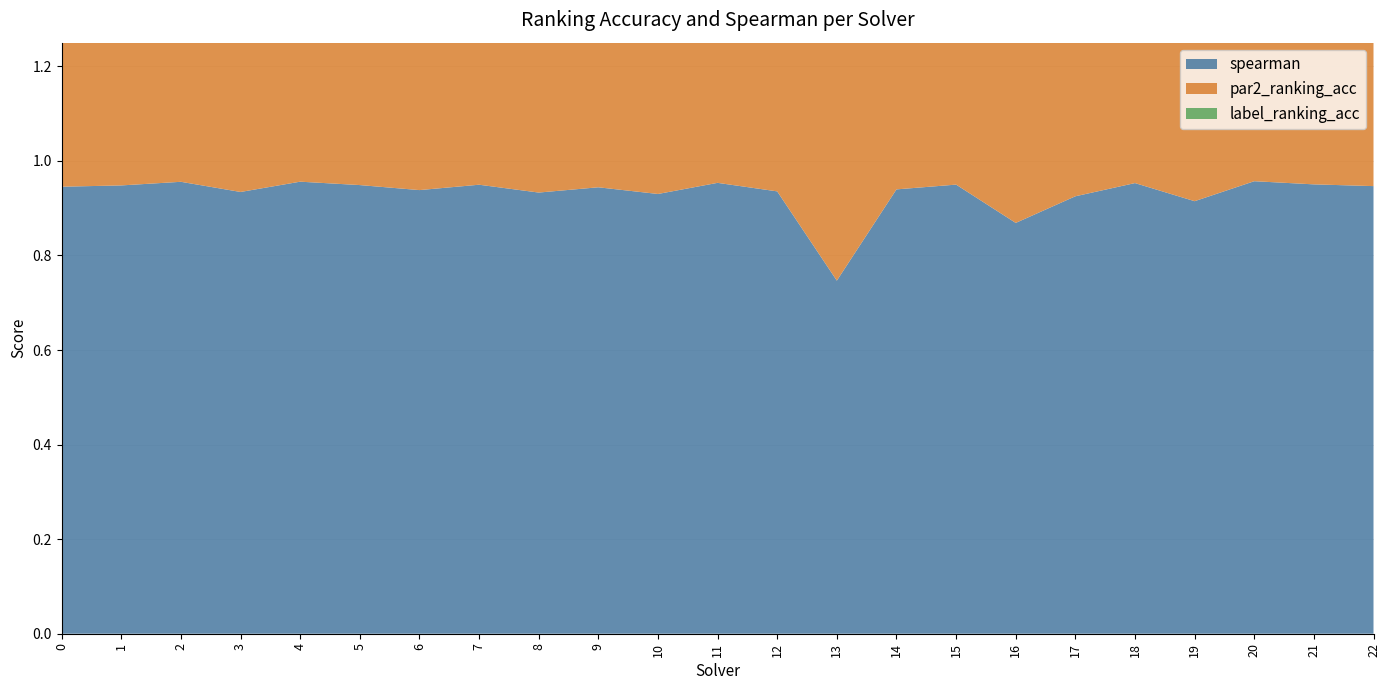

Reading right to left, what are all the values shown in this chart?

spearman: 22=0.9	21=1.0	20=1.0	19=0.9	18=1.0	17=0.9	16=0.9	15=0.9	14=0.9	13=0.7	12=0.9	11=1.0	10=0.9	9=0.9	8=0.9	7=0.9	6=0.9	5=0.9	4=1.0	3=0.9	2=1.0	1=0.9	0=0.9
par2_ranking_acc: 22=1.0	21=0.9	20=1.0	19=1.0	18=0.9	17=0.6	16=1.0	15=1.0	14=1.0	13=1.0	12=1.0	11=1.0	10=0.7	9=1.0	8=1.0	7=1.0	6=0.8	5=1.0	4=1.0	3=1.0	2=0.9	1=0.9	0=0.9
label_ranking_acc: 22=1.0	21=1.0	20=1.0	19=1.0	18=0.9	17=0.7	16=1.0	15=1.0	14=1.0	13=1.0	12=0.9	11=1.0	10=1.0	9=1.0	8=1.0	7=1.0	6=1.0	5=1.0	4=0.9	3=1.0	2=1.0	1=1.0	0=1.0